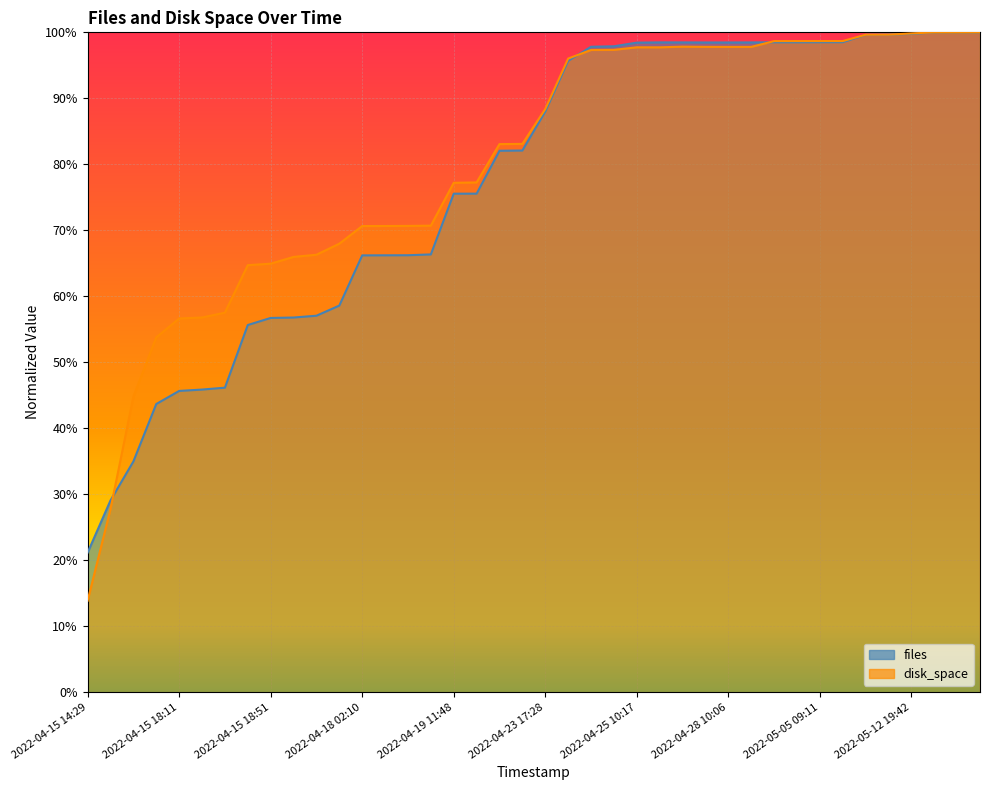

Count the number of categories in the chart.

40